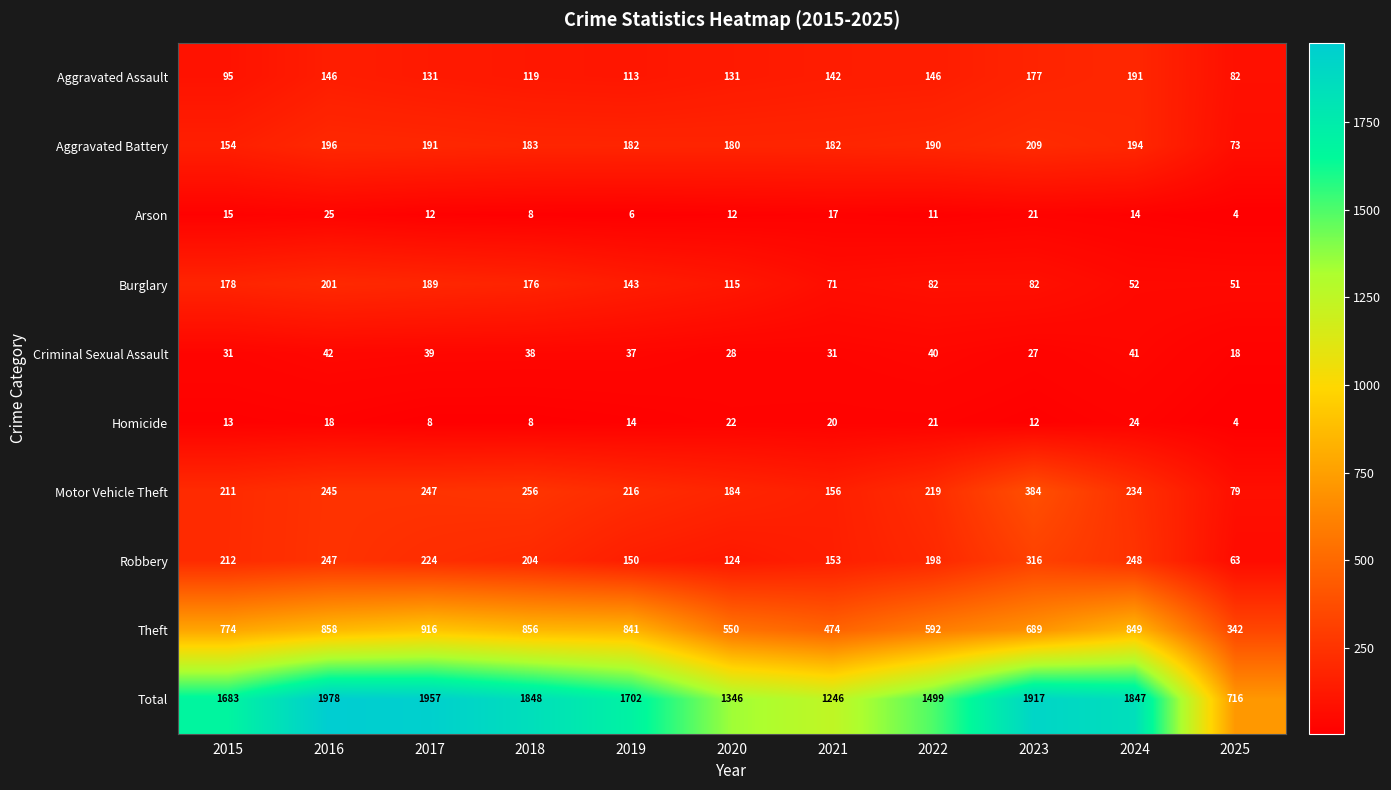

Where is Total nearest to the value 1347?

2020